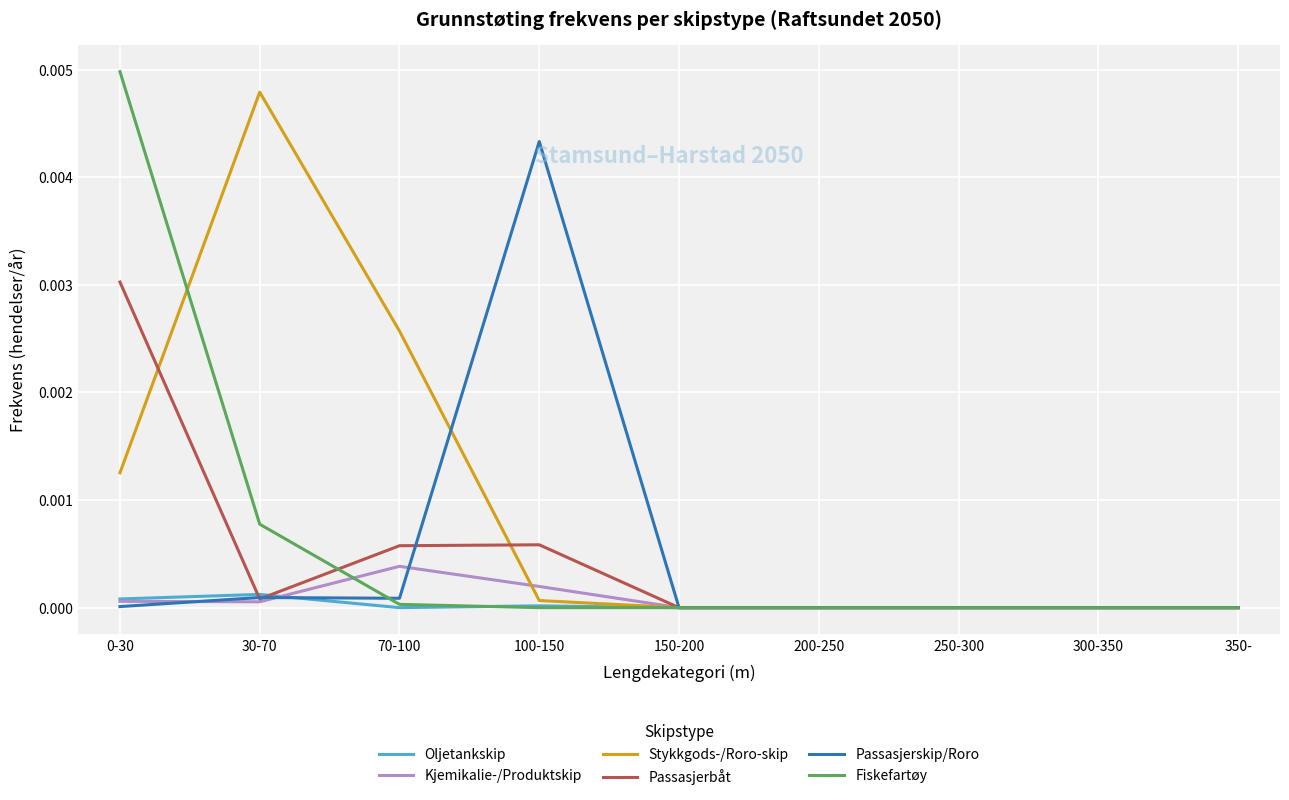

Which series has the largest total across all categories?

Stykkgods-/Roro-skip